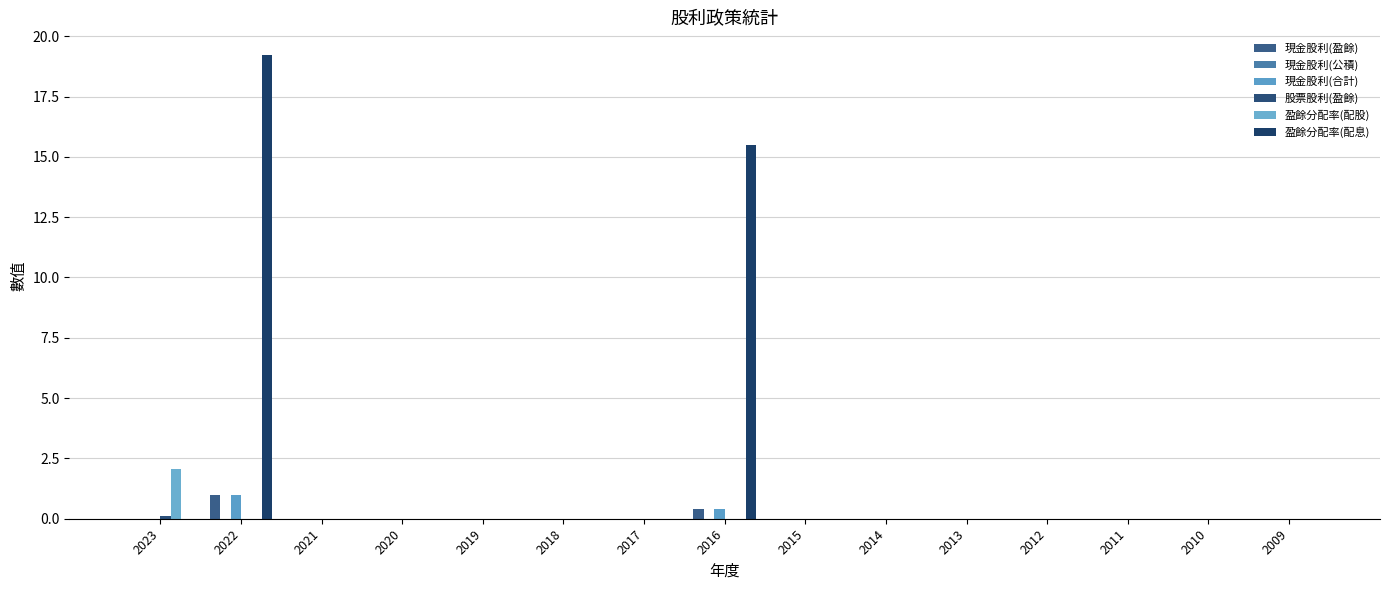

Which category has the highest value in the 盈餘分配率(配股) series?

2023